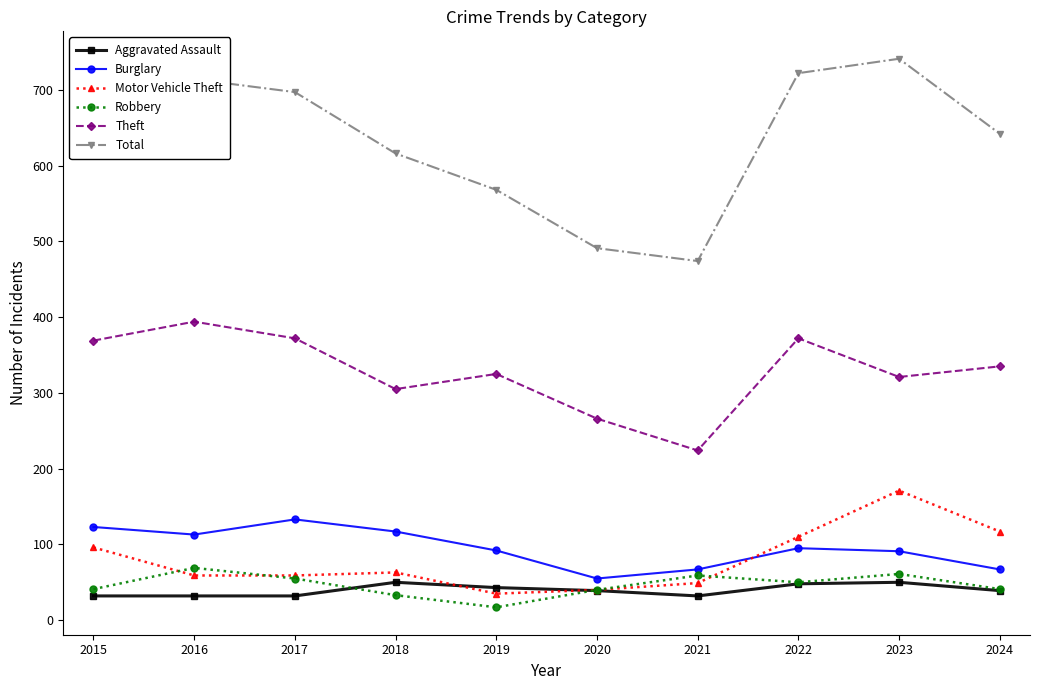

Is the value of Burglary at 2017 greater than the value of Motor Vehicle Theft at 2023?

No